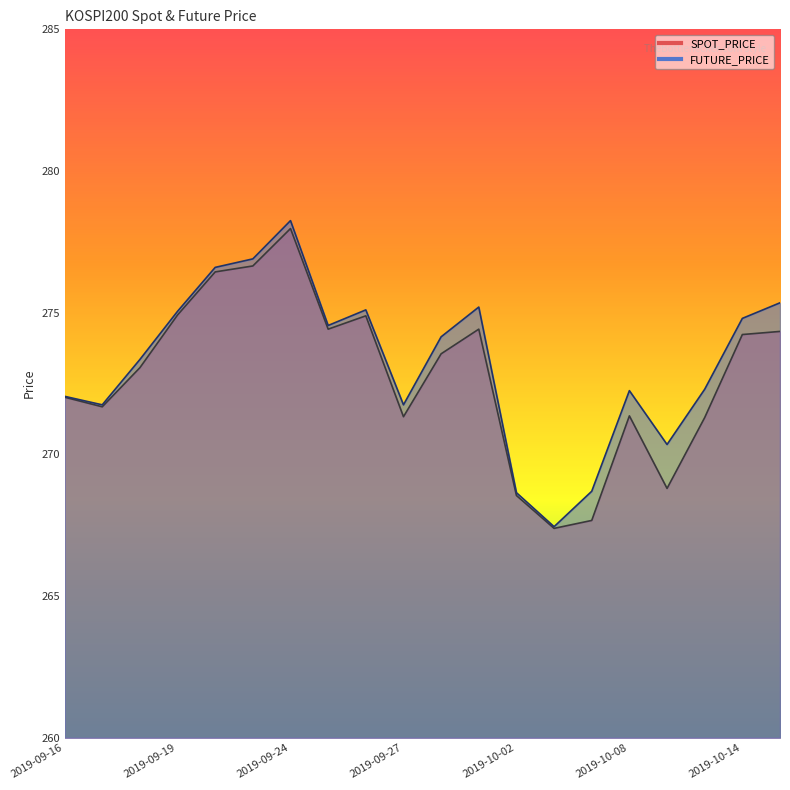

True or false: FUTURE_PRICE and SPOT_PRICE cross at least once.

False